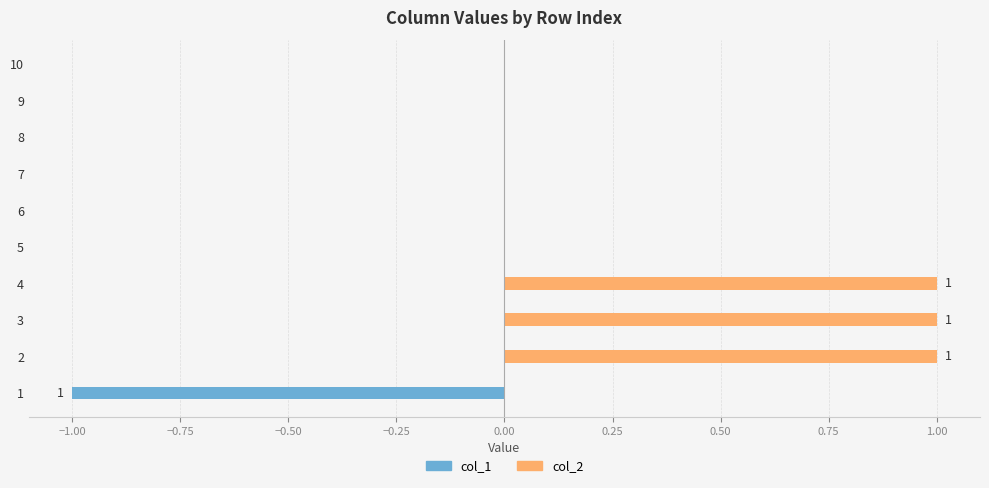

Which series has the widest spread of values?

col_1